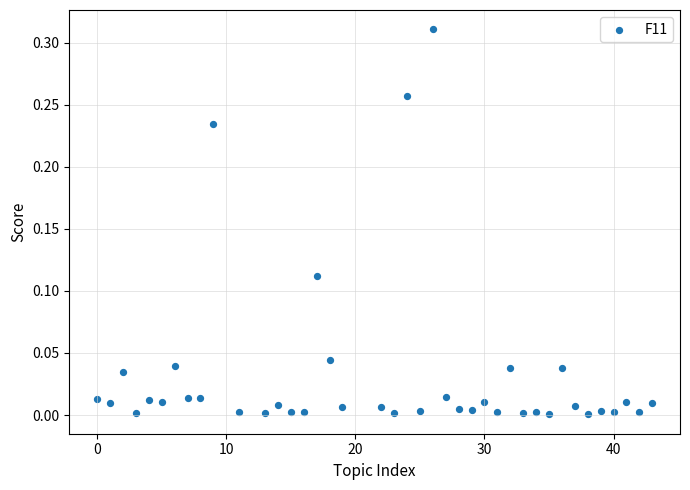

What is the range of X values (max minus min)?

43.0